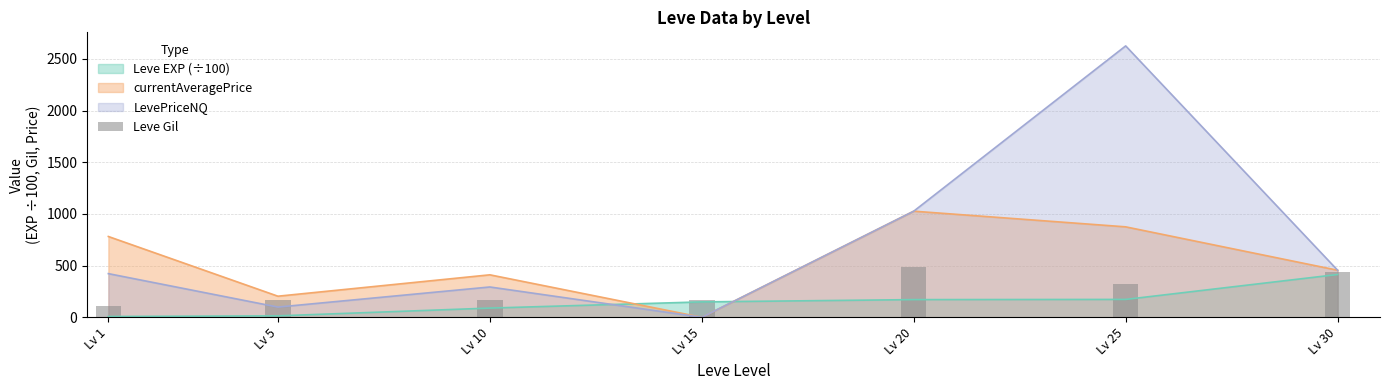

At which label does LevePriceNQ reach its peak?

Lv 25